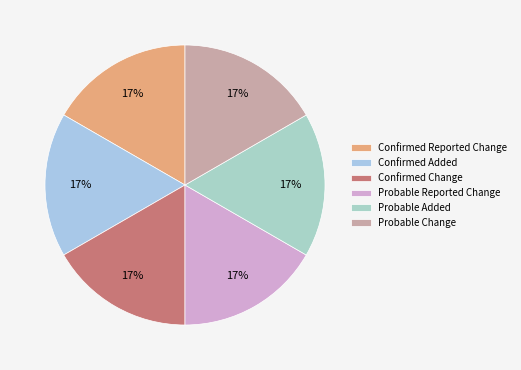

Which has a higher value, Probable Reported Change or Confirmed Reported Change?

Probable Reported Change